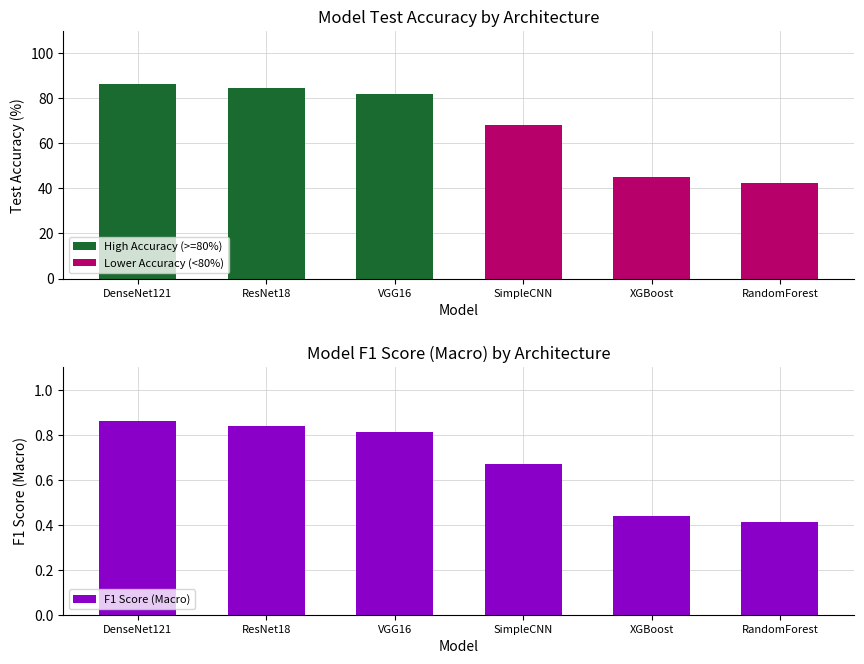

The Test Accuracy series shows 144.6 at ResNet18. True or false?

False